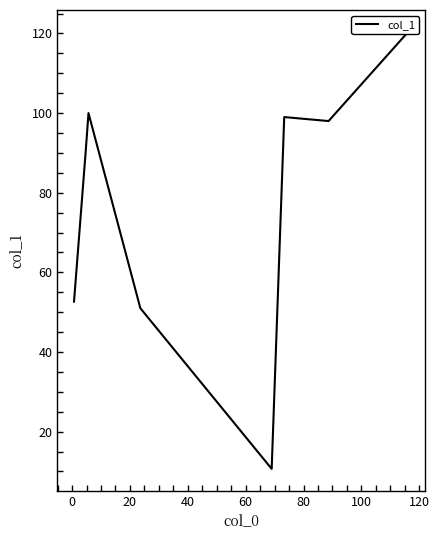

Which has a higher value, 60 or 100?

100